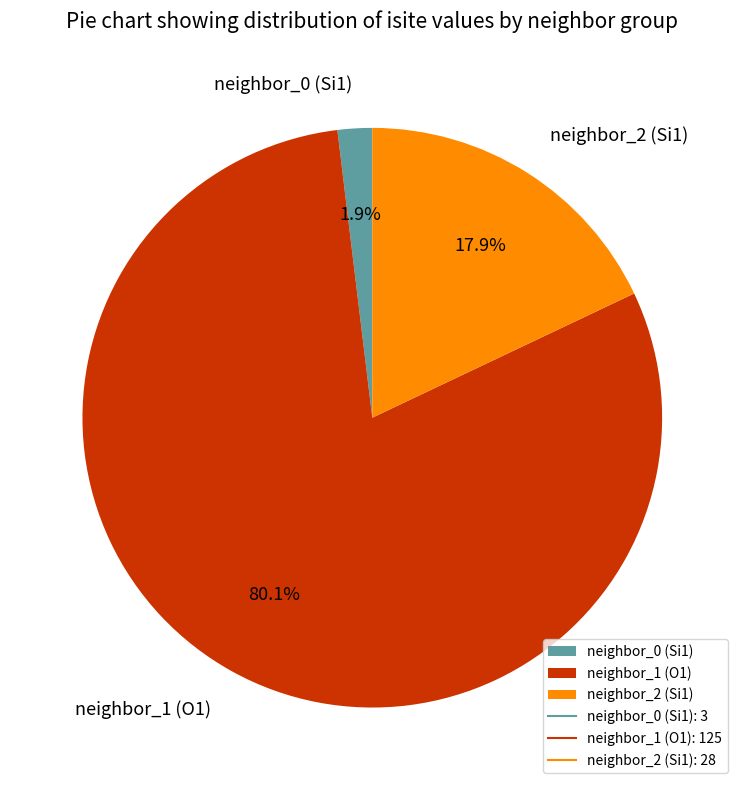

Between neighbor_2 (Si1) and neighbor_0 (Si1), which is larger?

neighbor_2 (Si1)